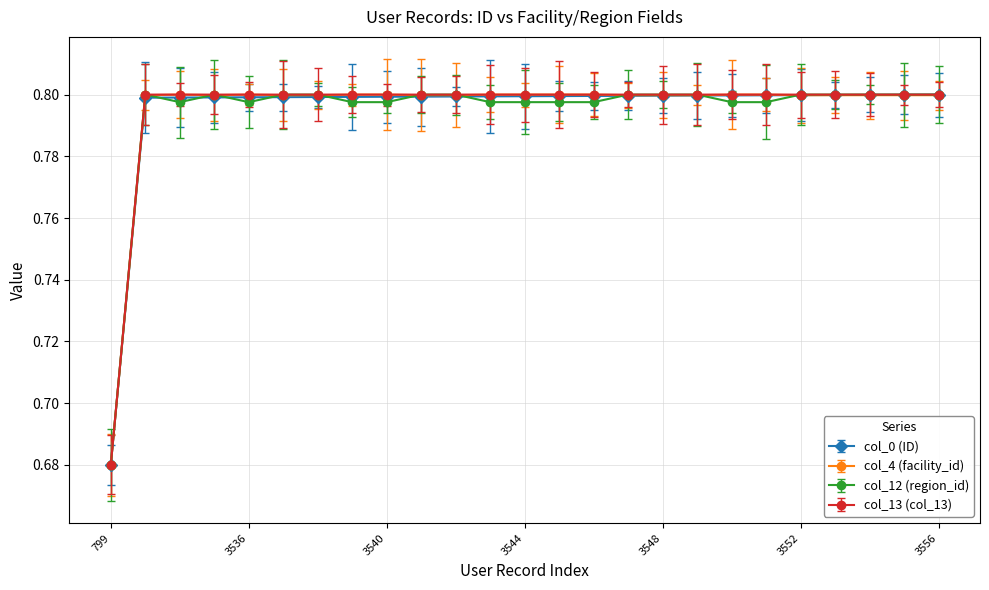

At how many categories does at least one series exceed 0?

25